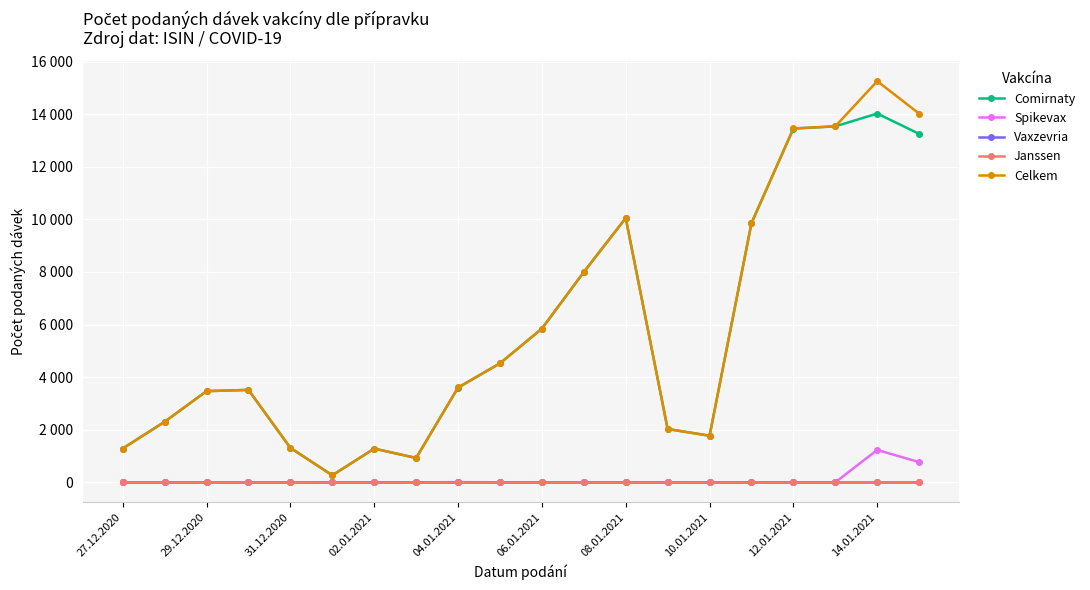

At which category is the sum across all series the highest?

14.01.2021